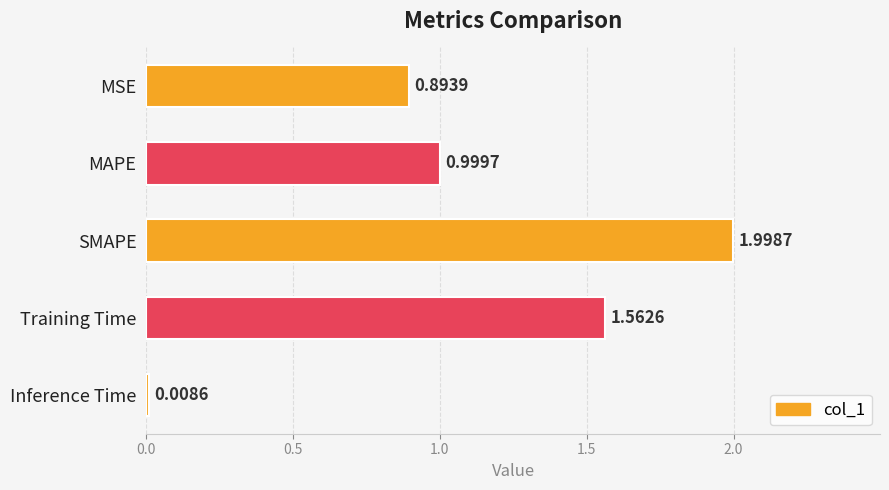

What is the label of the 2nd bar from the top?

MAPE